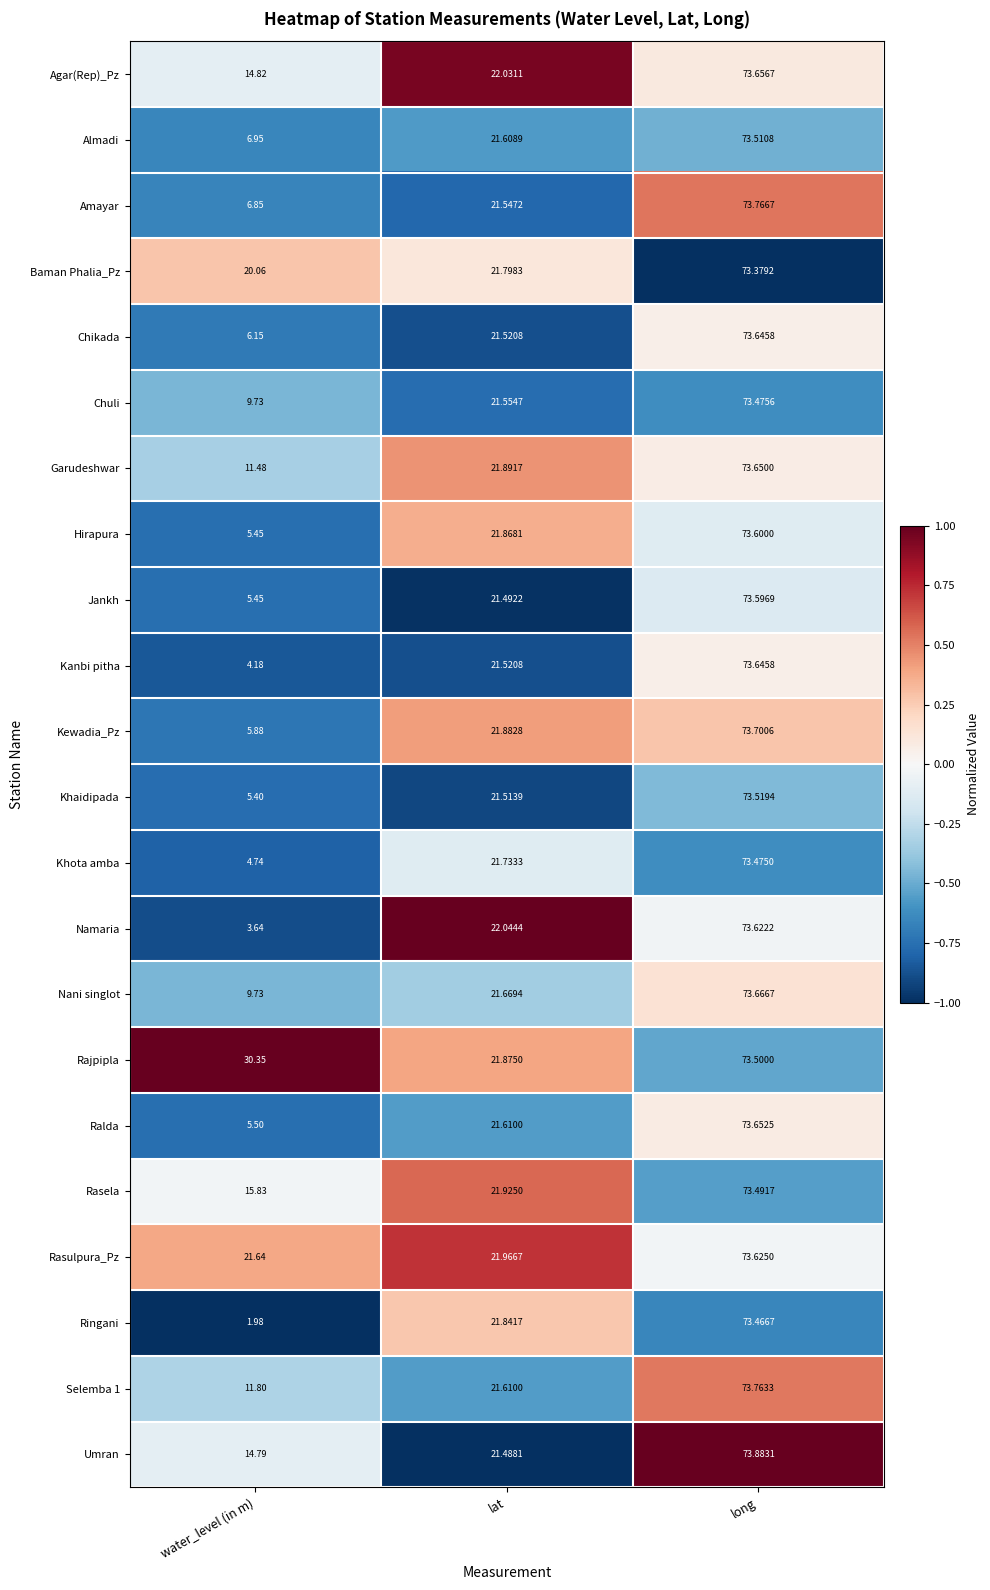

Which series has the largest total across all categories?

Rajpipla